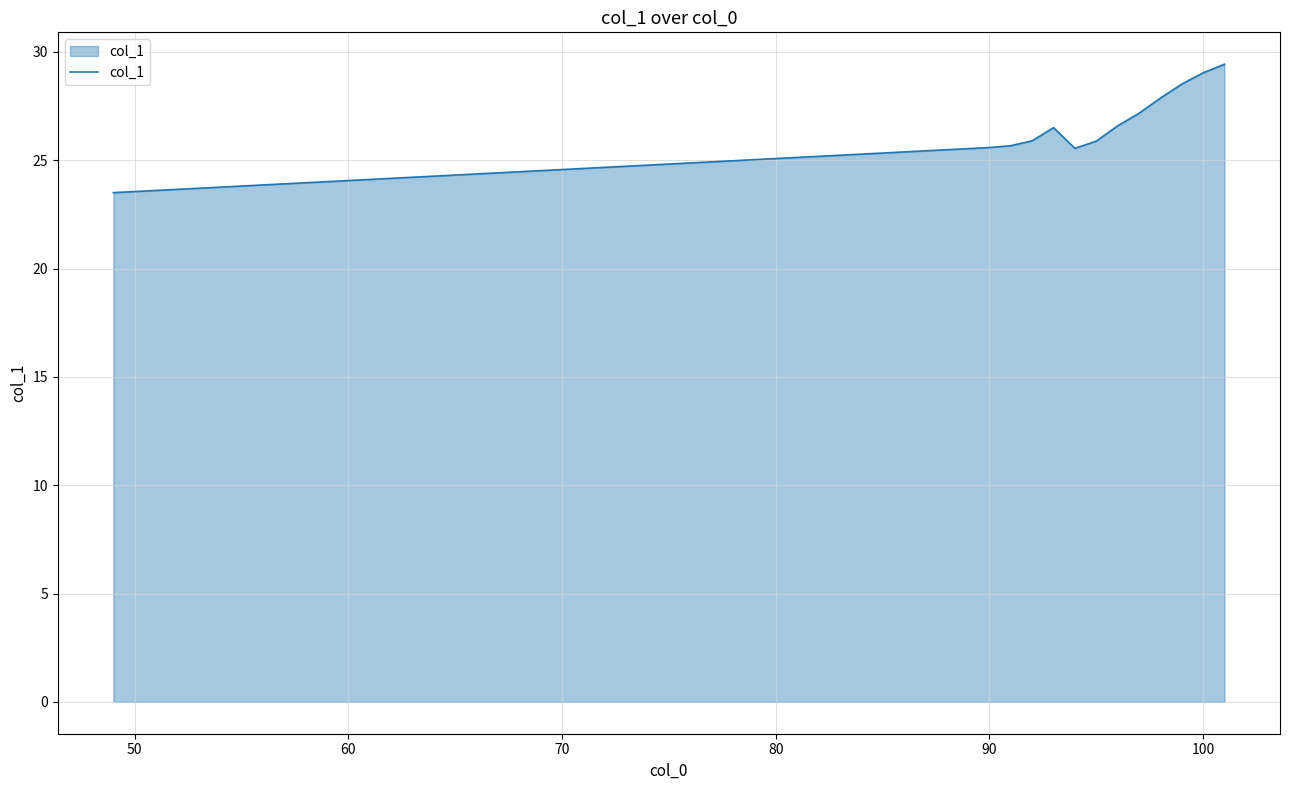

What is the maximum value shown in the chart?

29.4